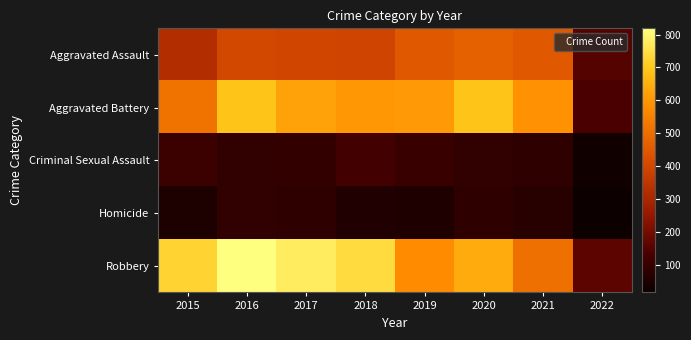

Which series has the widest spread of values?

Robbery